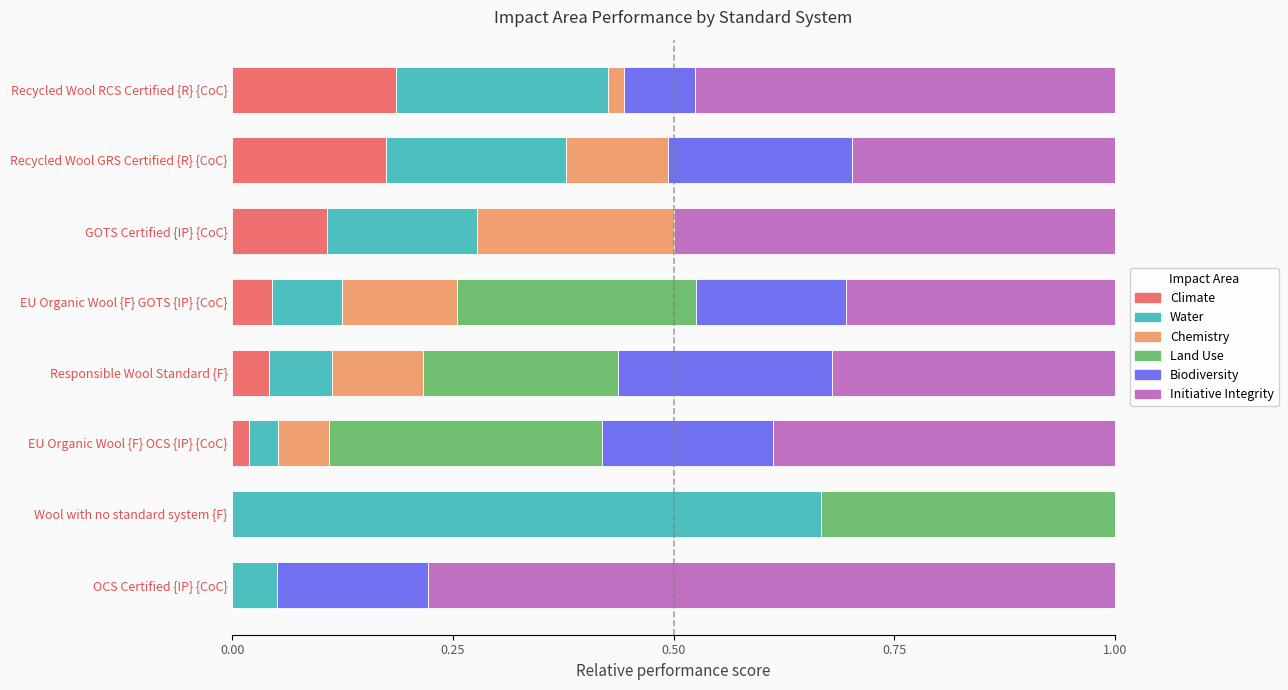

Which series has the largest total across all categories?

Initiative Integrity